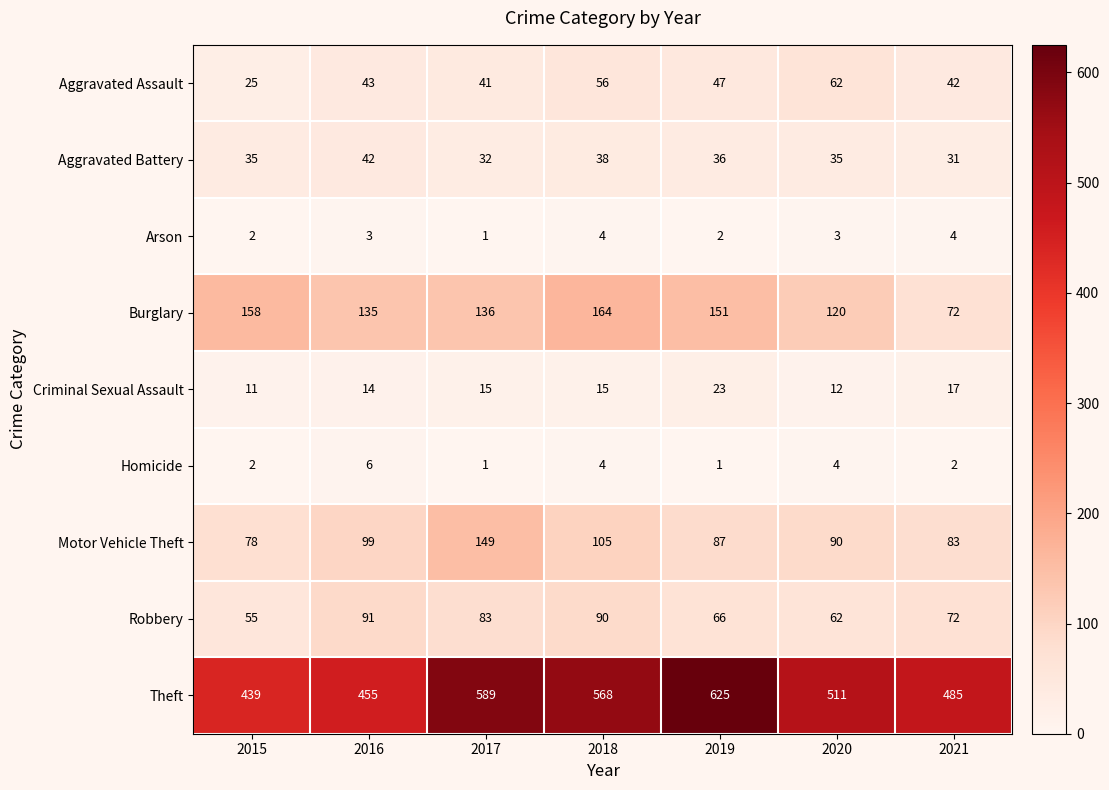

What is the spread (max minus min) of values at 2019?

624